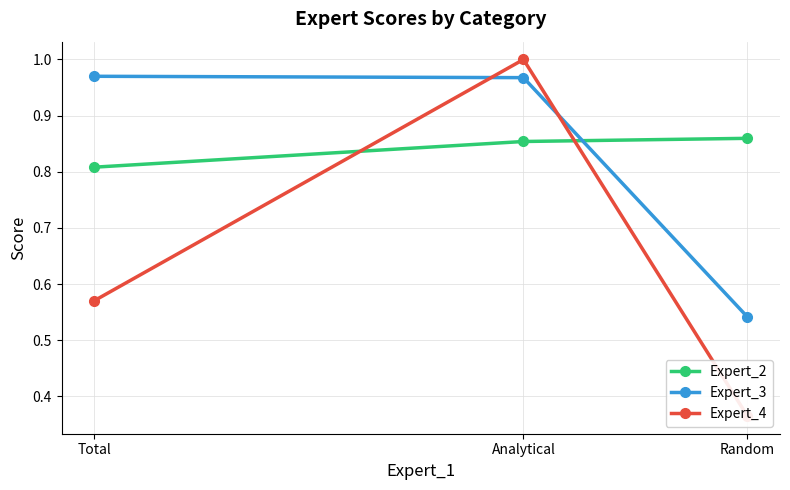

Read the Expert_4 value at Total.

0.6